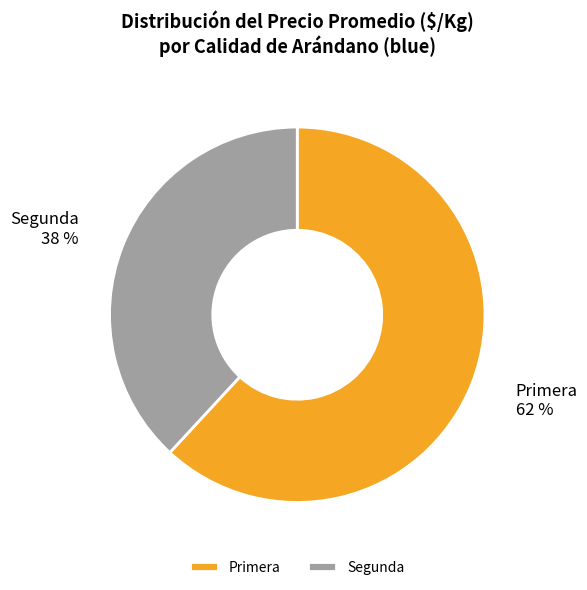

What is the majority slice?

Primera